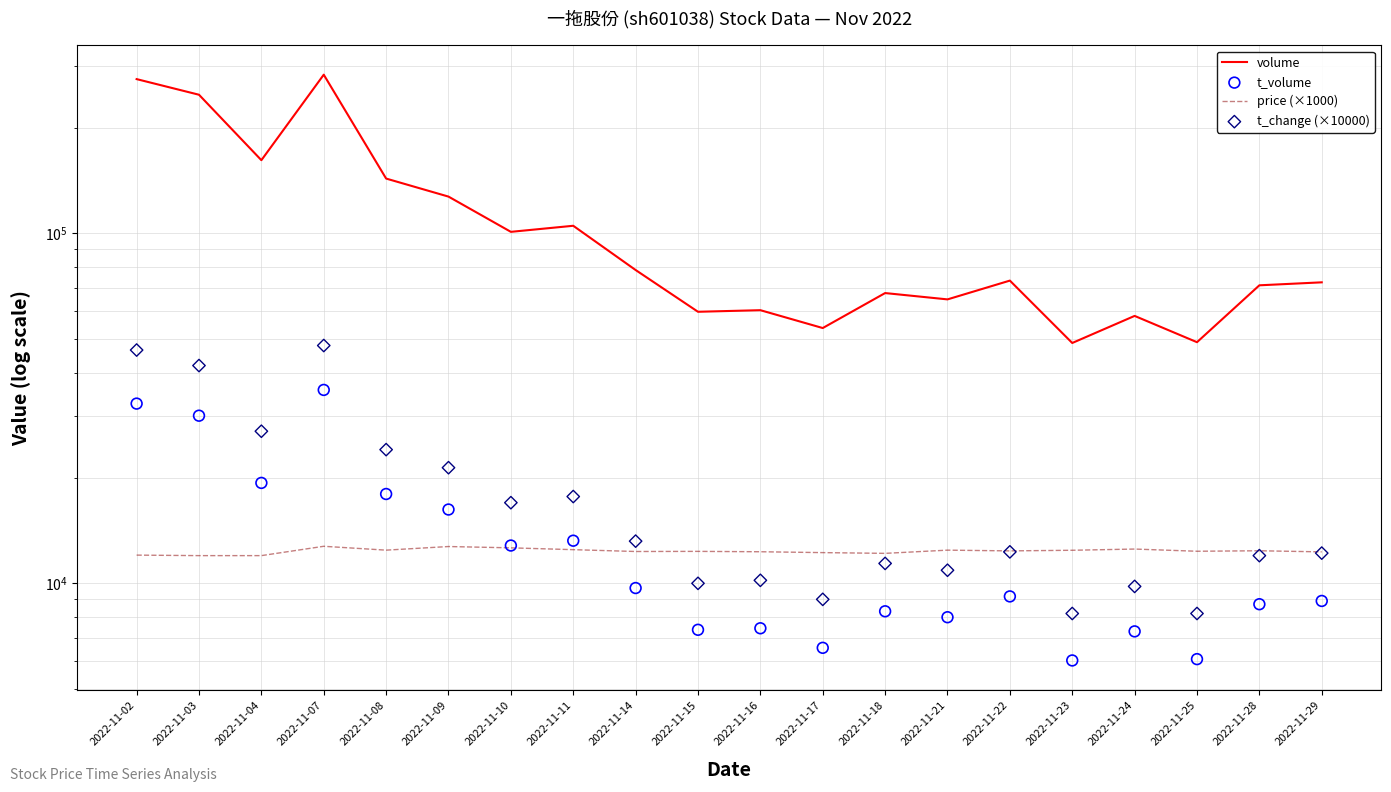

At which category is the sum across all series the highest?

2022-11-07